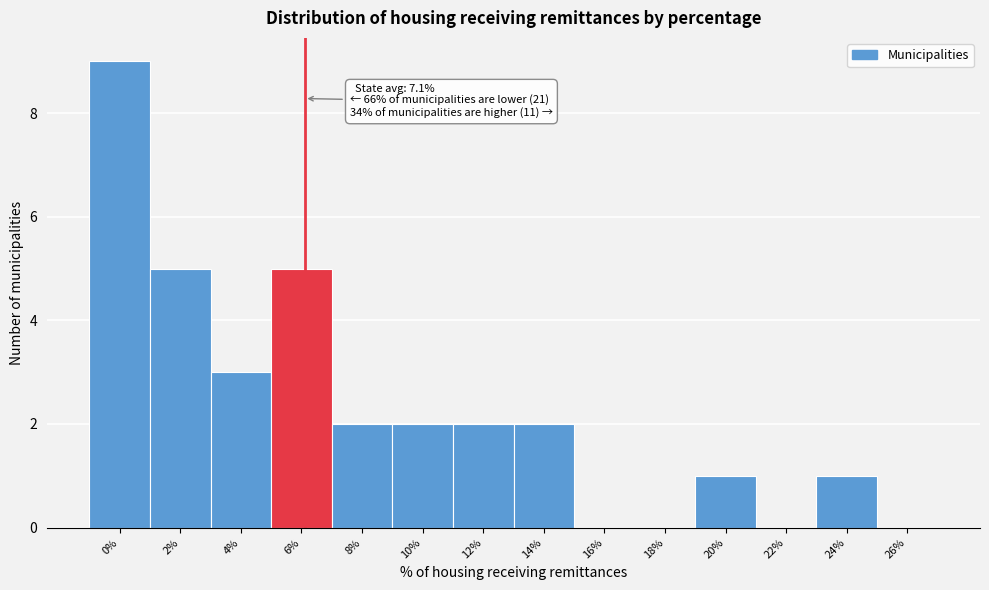

Reading left to right, list all the values displayed in this chart.

0%=9	2%=5	4%=3	6%=5	8%=2	10%=2	12%=2	14%=2	16%=0	18%=0	20%=1	22%=0	24%=1	26%=0